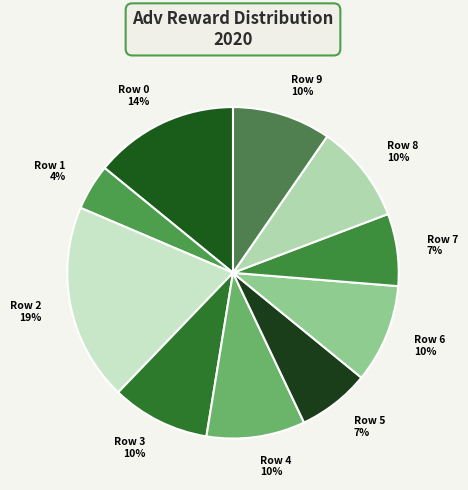

Does Row 4 represent more than half of the total?

No